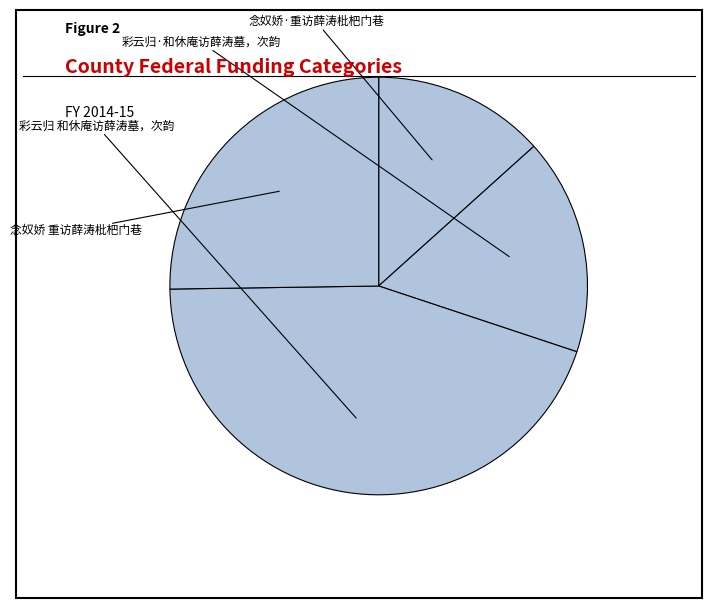

How many slices are in this pie chart?

4